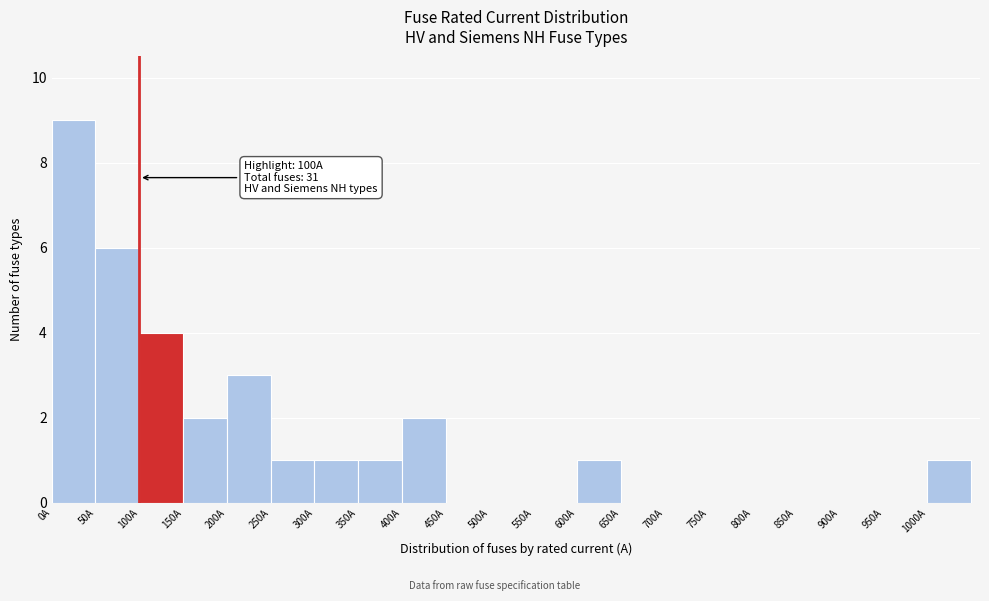

Which range on the x-axis has the tallest bar?

0 to 50